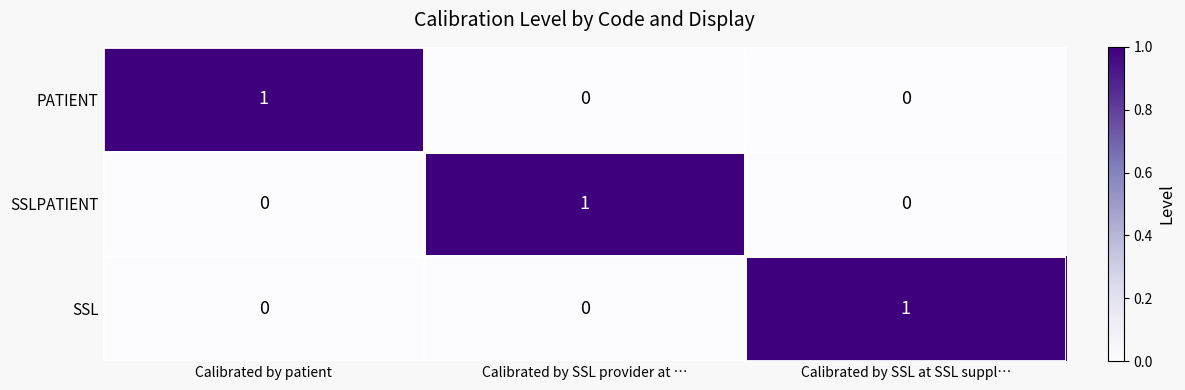

True or false: SSL has a value of 2 at Calibrated by SSL at SSL suppl….

False